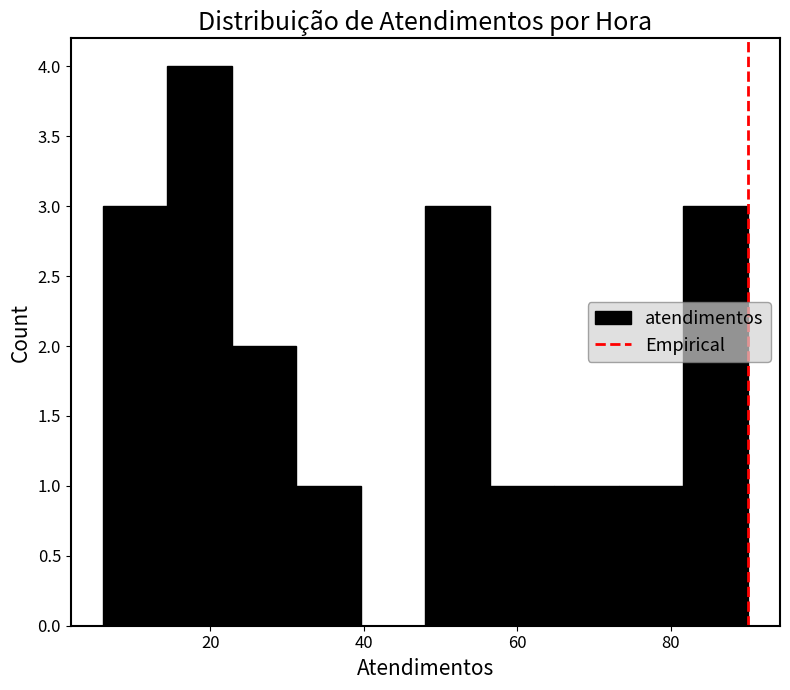

Which range on the x-axis has the tallest bar?

14.4 to 22.8